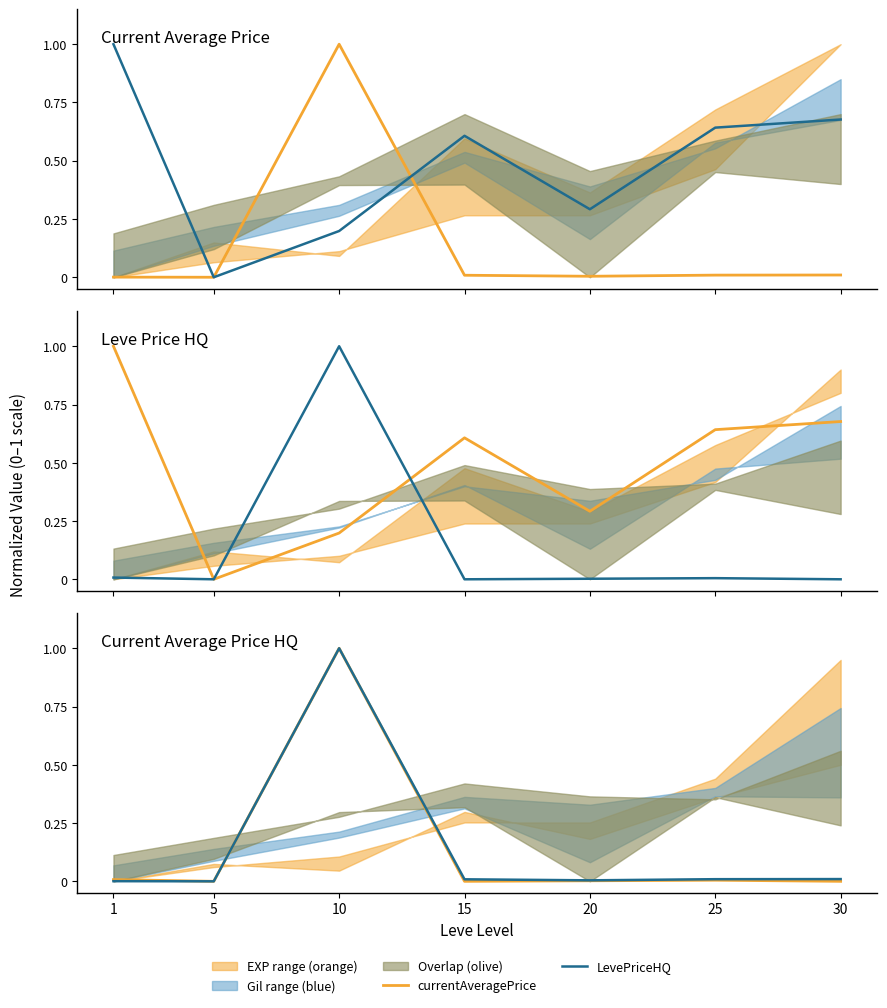

True or false: currentAveragePrice and LevePriceHQ cross at least once.

False